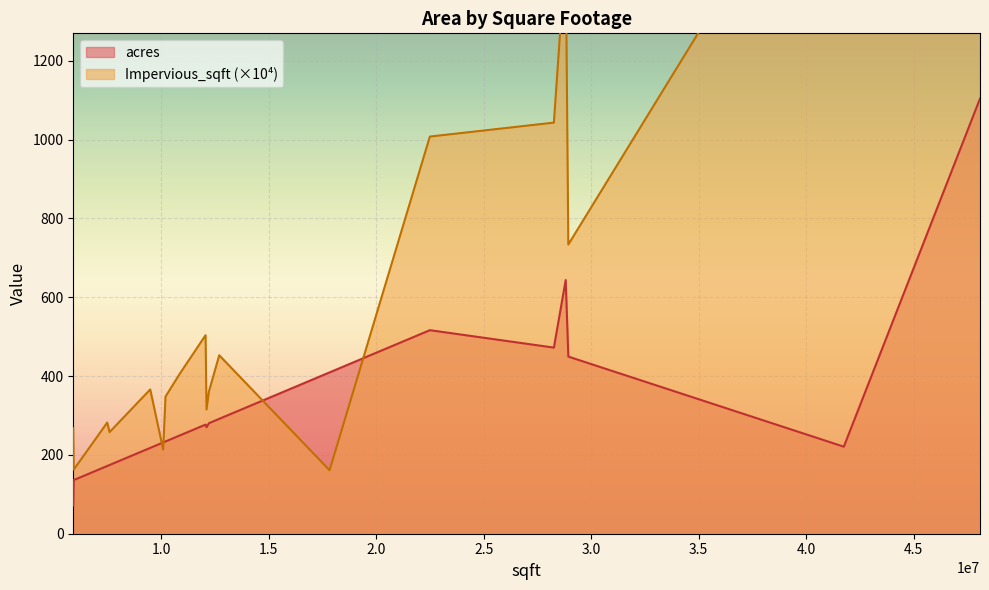

What is the sum of the acres values at 10197296.73 and 28811482.87?

877.6